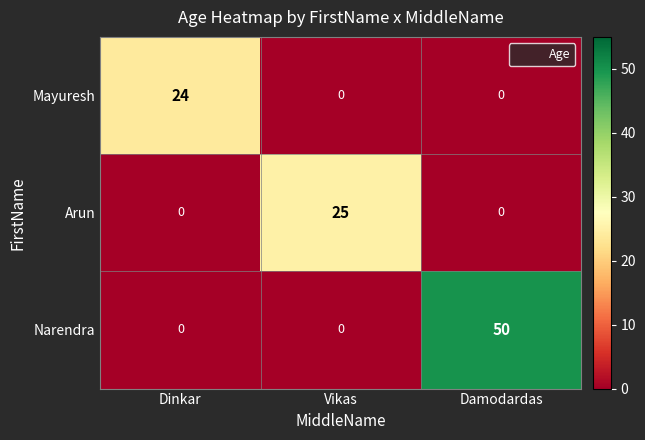

What is the greatest value displayed?

50